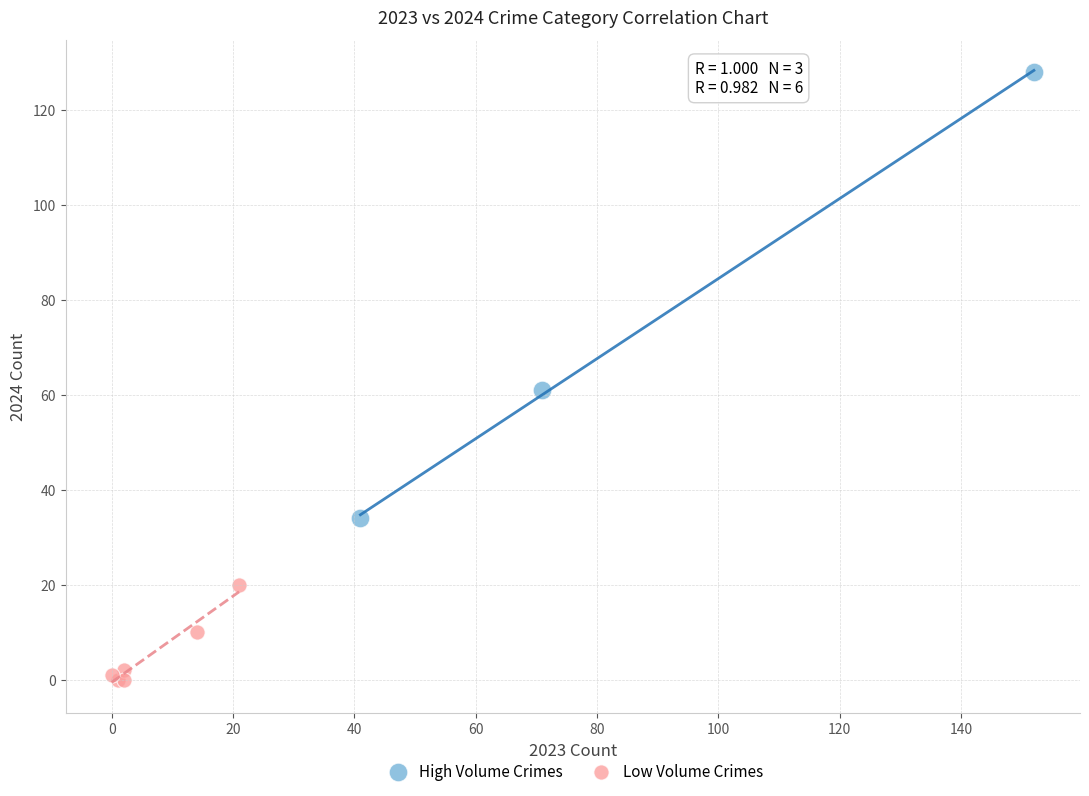

Which series contains the highest Y value?

High Volume Crimes